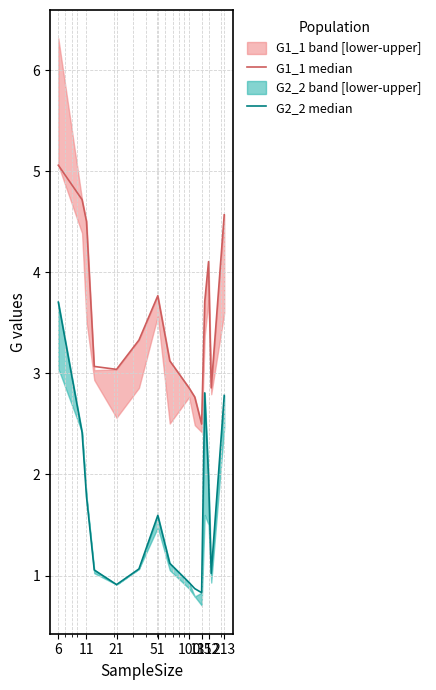

What is the average value of the G1_1 median series?

3.6